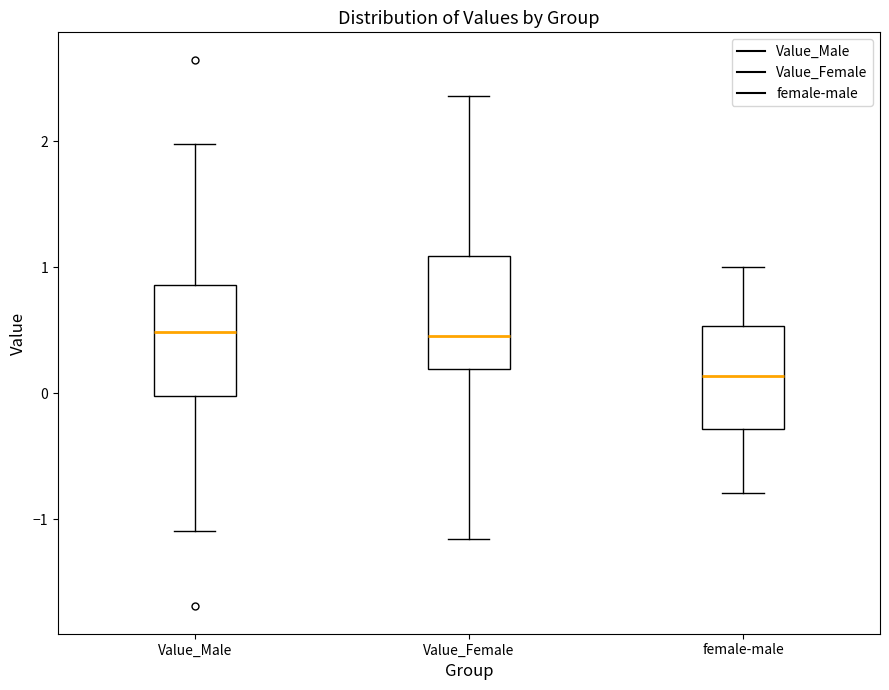

Which box has the lowest median line?

female-male